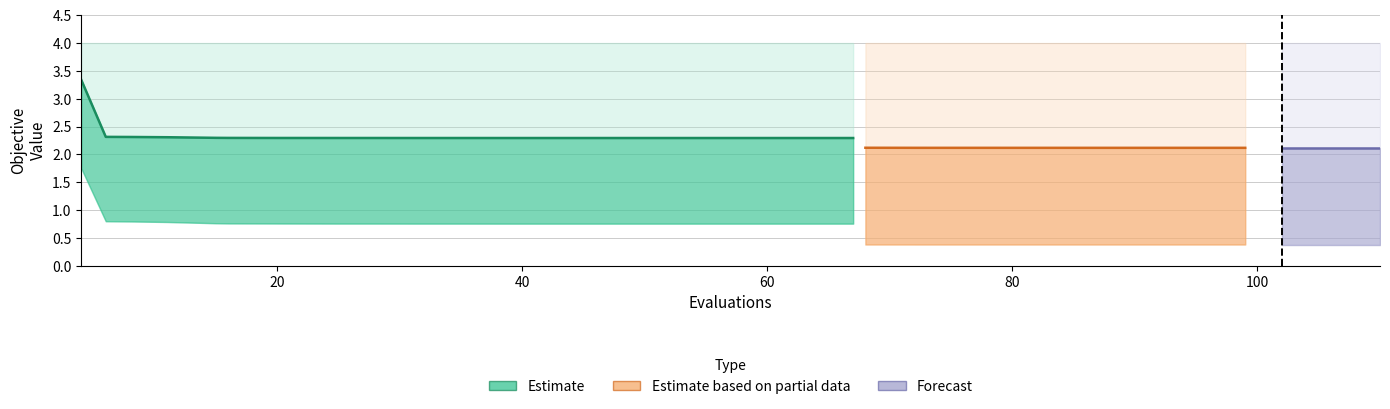

At which label does best reach its peak?

4